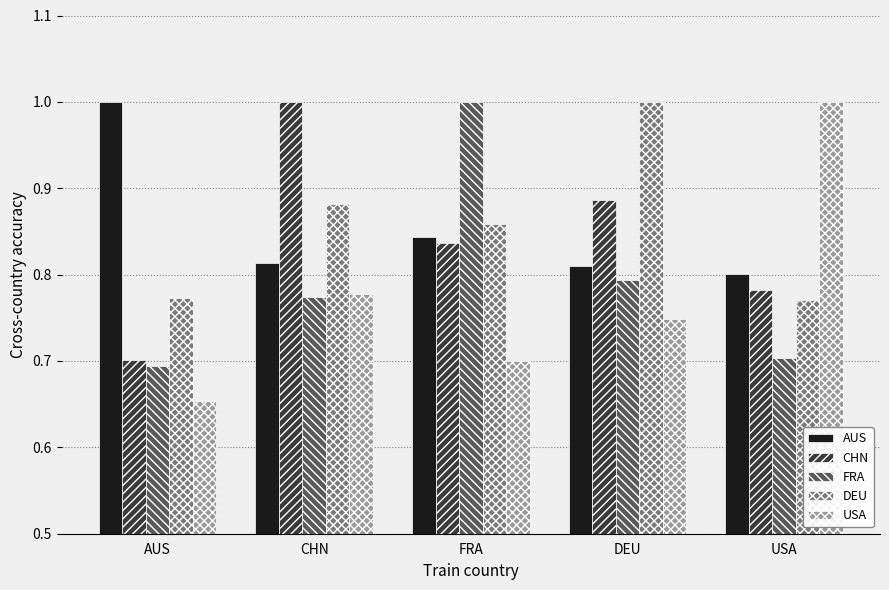

Is it true that USA equals 0.5 at DEU?

False